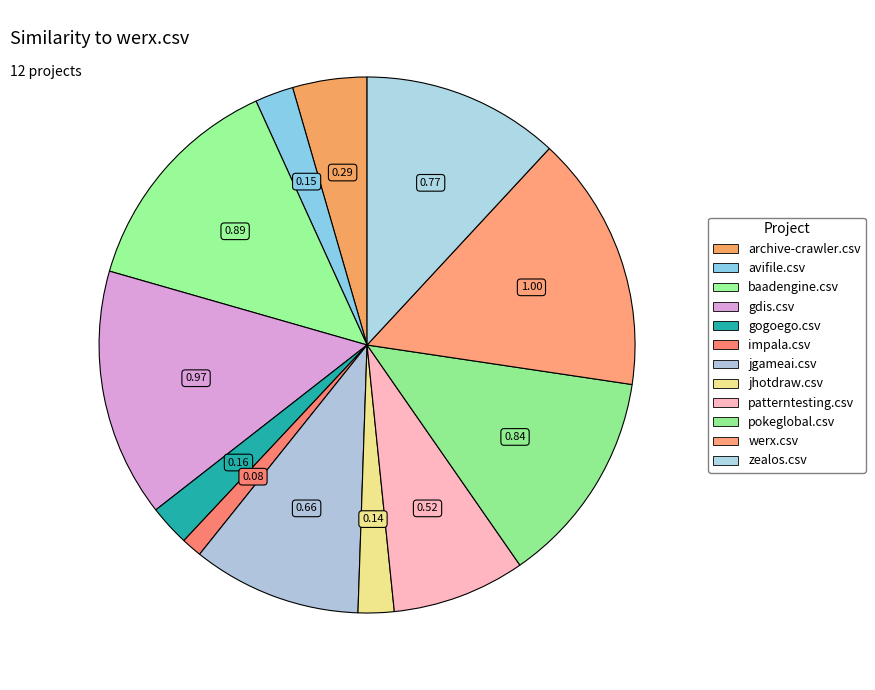

What is the change in value from archive-crawler.csv to avifile.csv?

-0.1